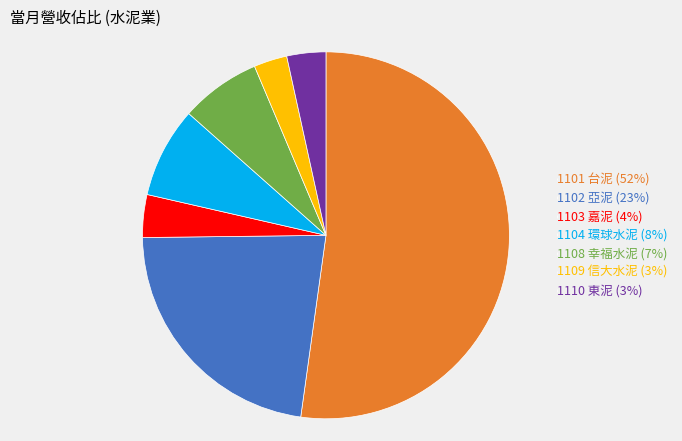

Is it true that 1102 亞泥 is 36% of the pie?

False